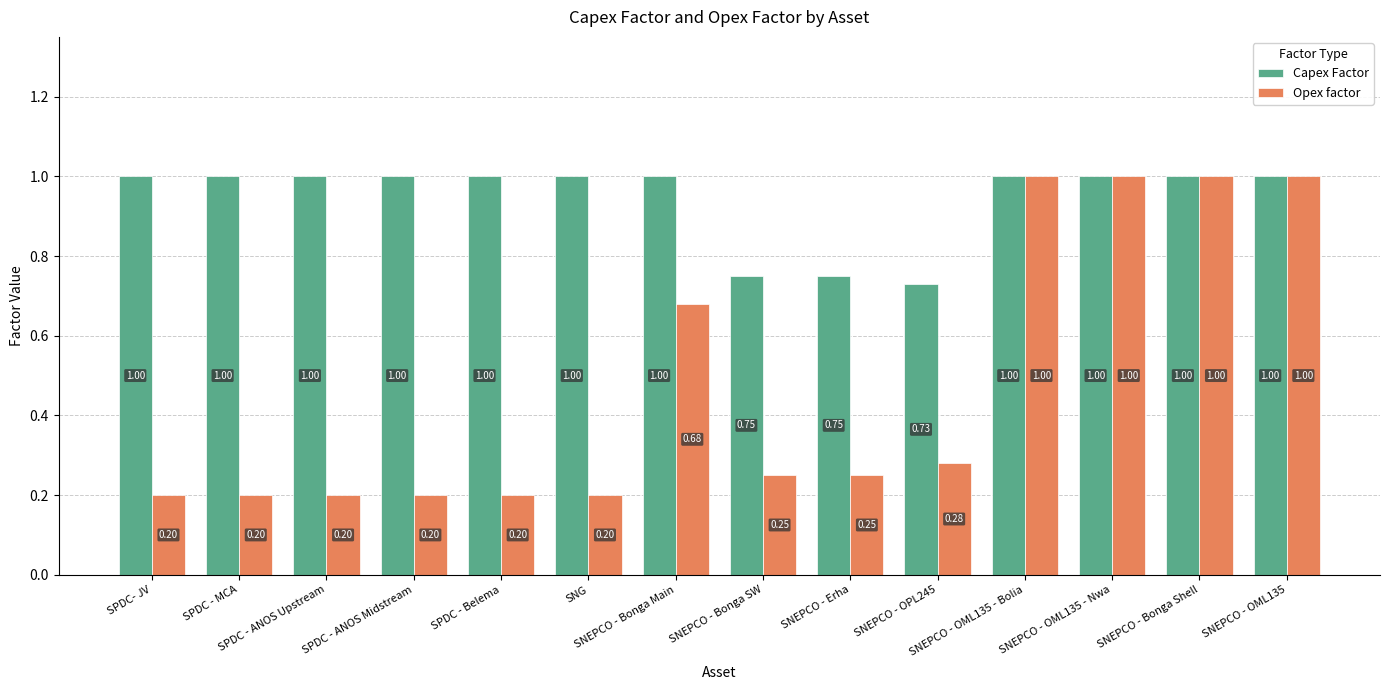

Is it true that Capex Factor equals 1.0 at SPDC - ANOS Midstream?

True